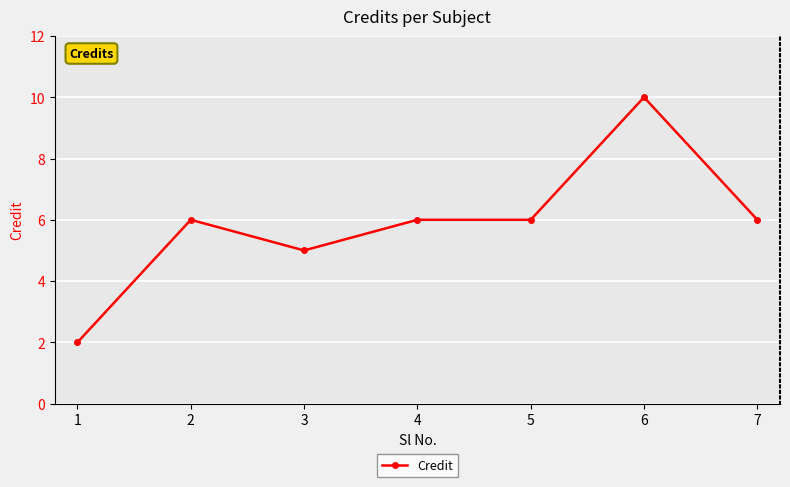

What is the change in value from 1 to 2?

+4